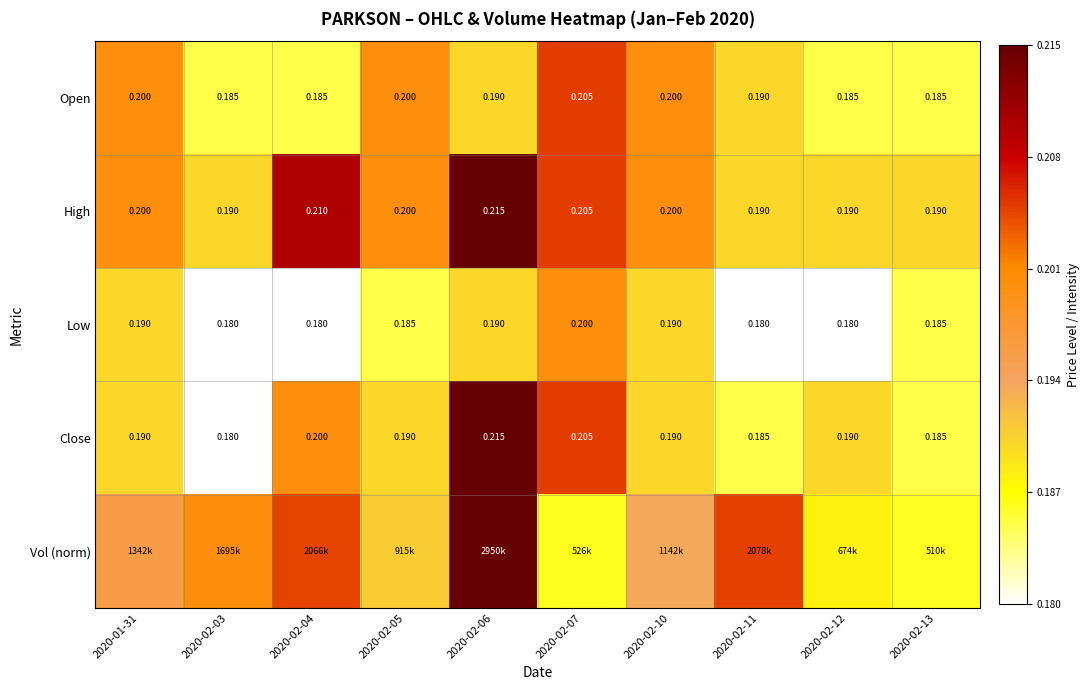

Count the number of categories in the chart.

10